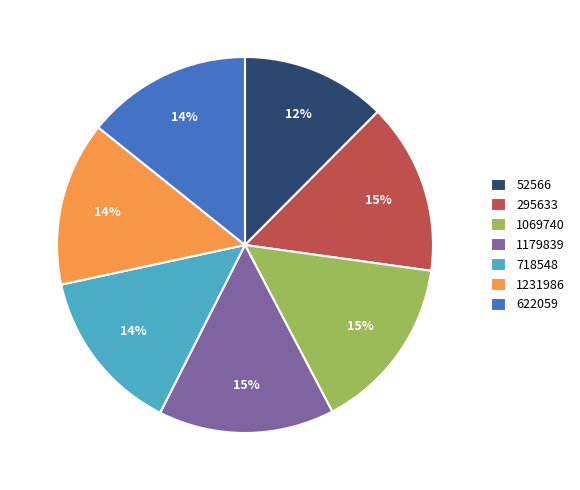

Is the sum of 52566 and 1231986 greater than half?

No